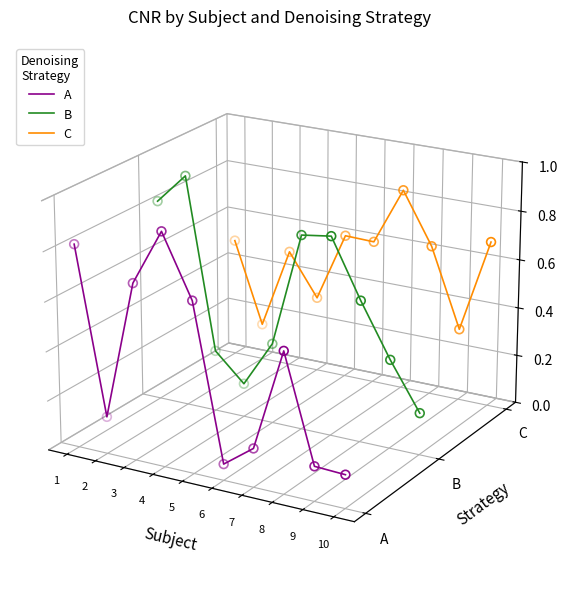

Which series has the largest Y range (max minus min)?

A